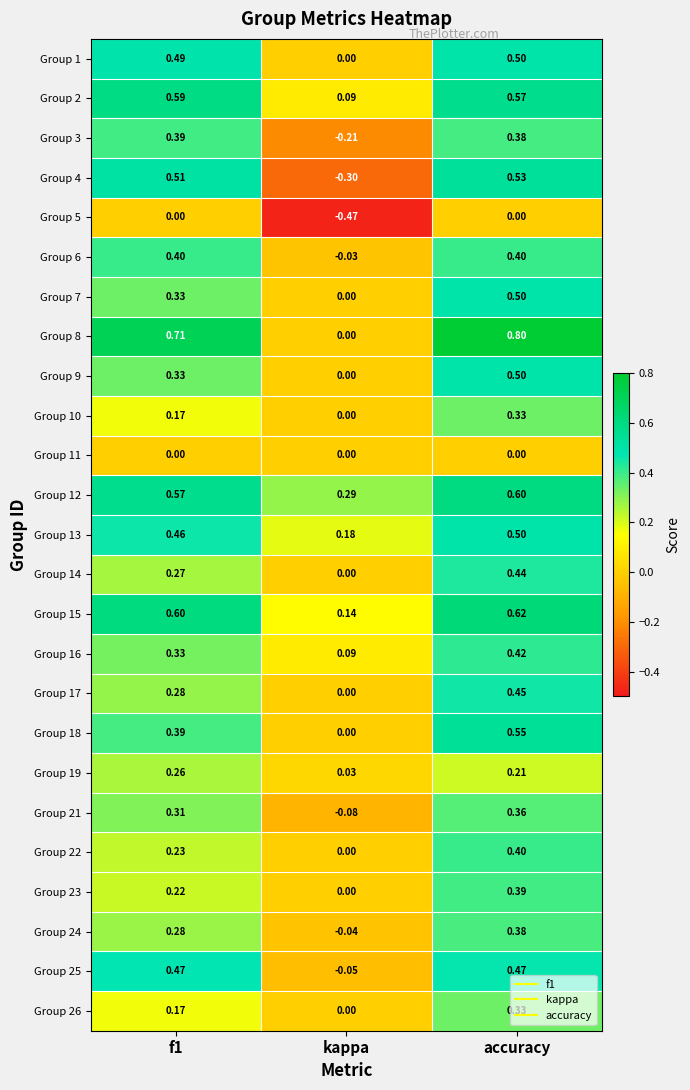

At which label does Group 26 reach its minimum?

kappa